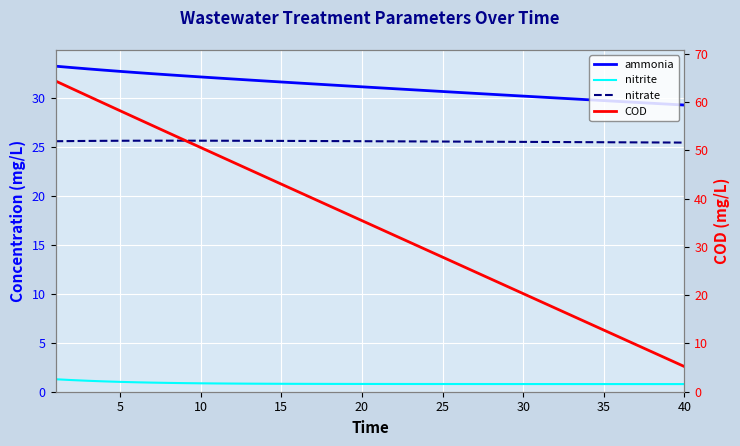

What are all the series names shown in the legend?

ammonia, nitrite, nitrate, COD